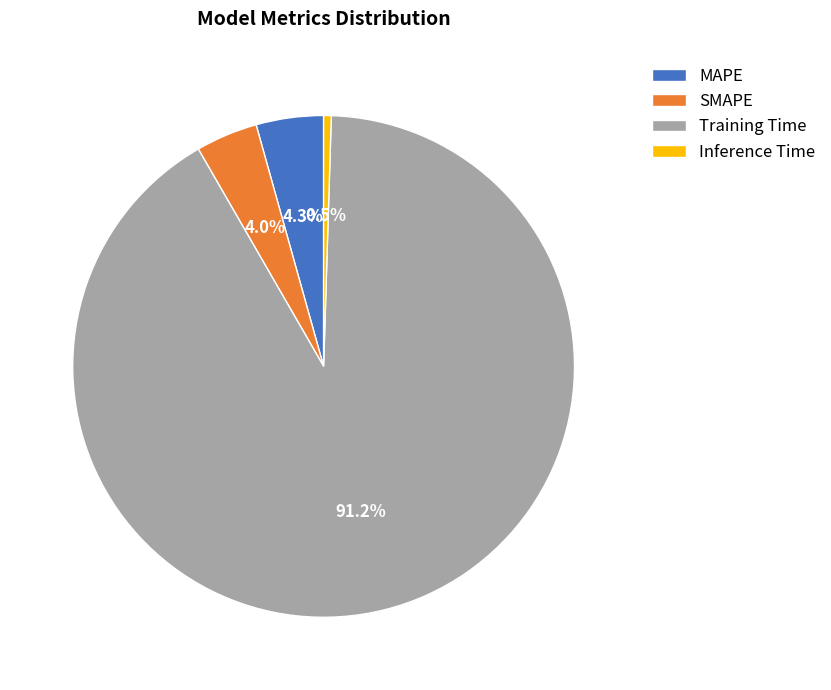

The Inference Time slice represents 11% of the pie. True or false?

False